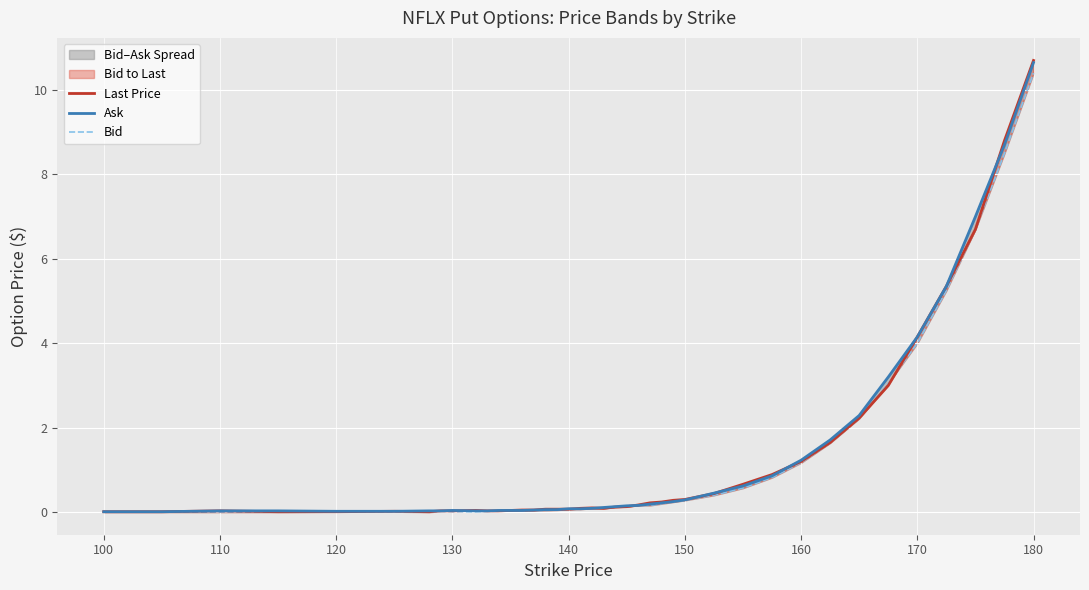

What is the maximum value shown in the chart?

10.7